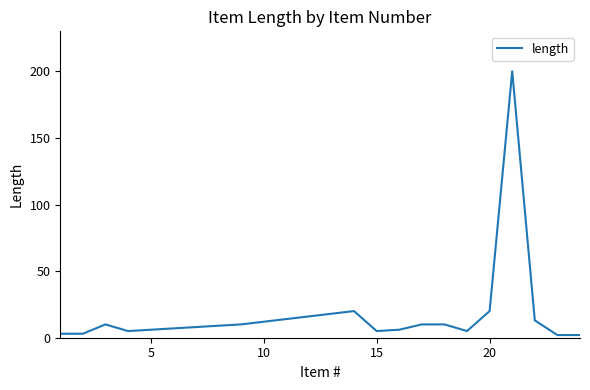

What is the difference between the maximum and minimum values?

198